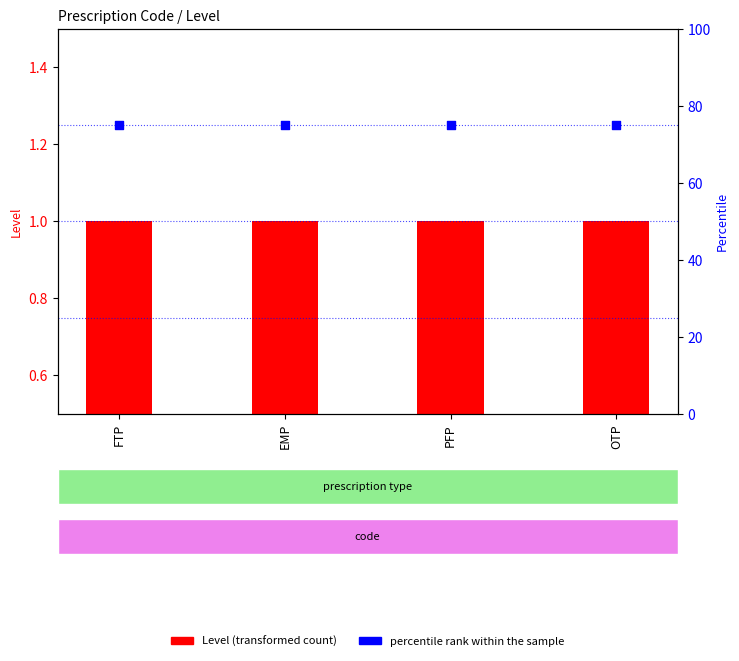

Which series has the largest Y range (max minus min)?

Level (transformed count)